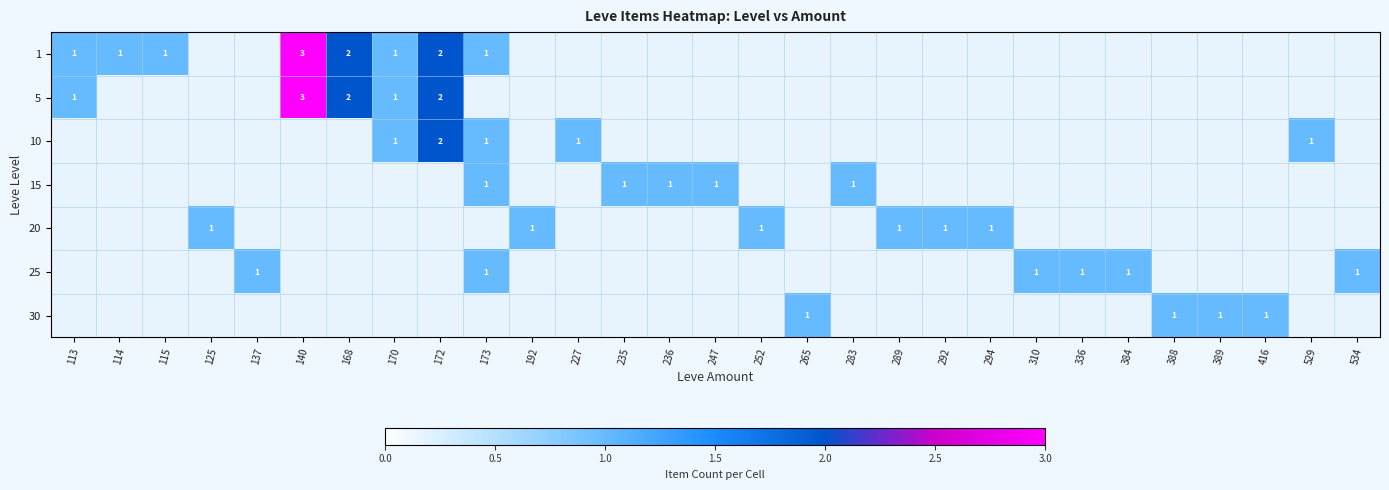

At 173, list the series in order from smallest to largest.

1, 5, 10, 15, 20, 25, 30